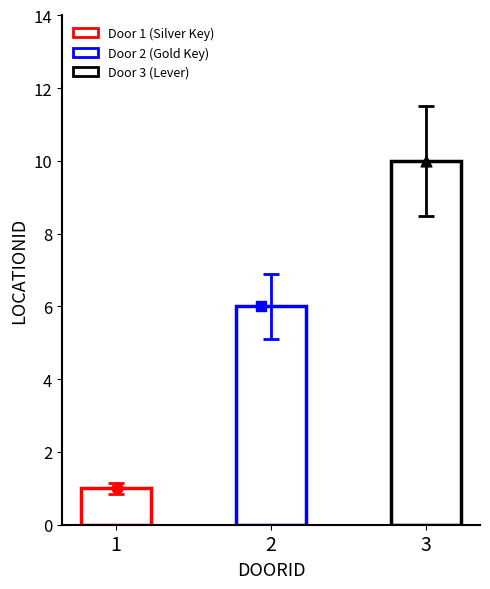

Approximately how many times larger is the value at 3 compared to 1?

10.0